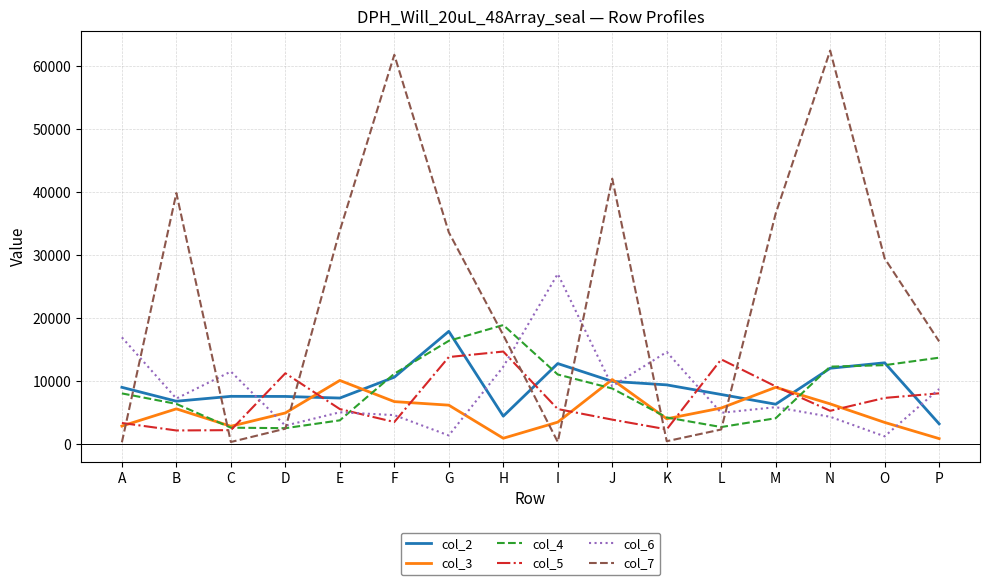

What are all the series names shown in the legend?

col_2, col_3, col_4, col_5, col_6, col_7